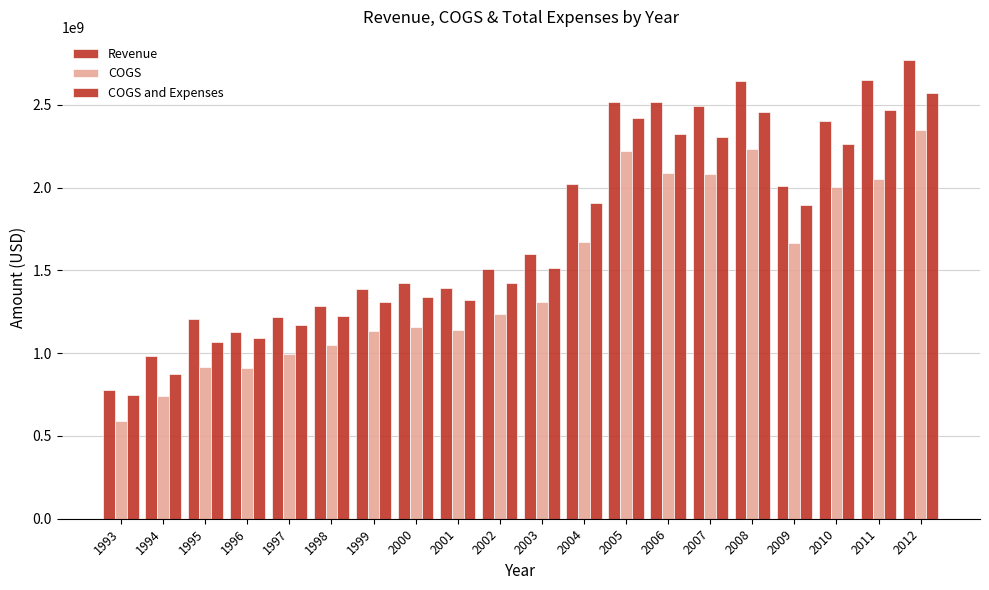

What is the value of the Revenue bar at the 12th from the left?

2021300000